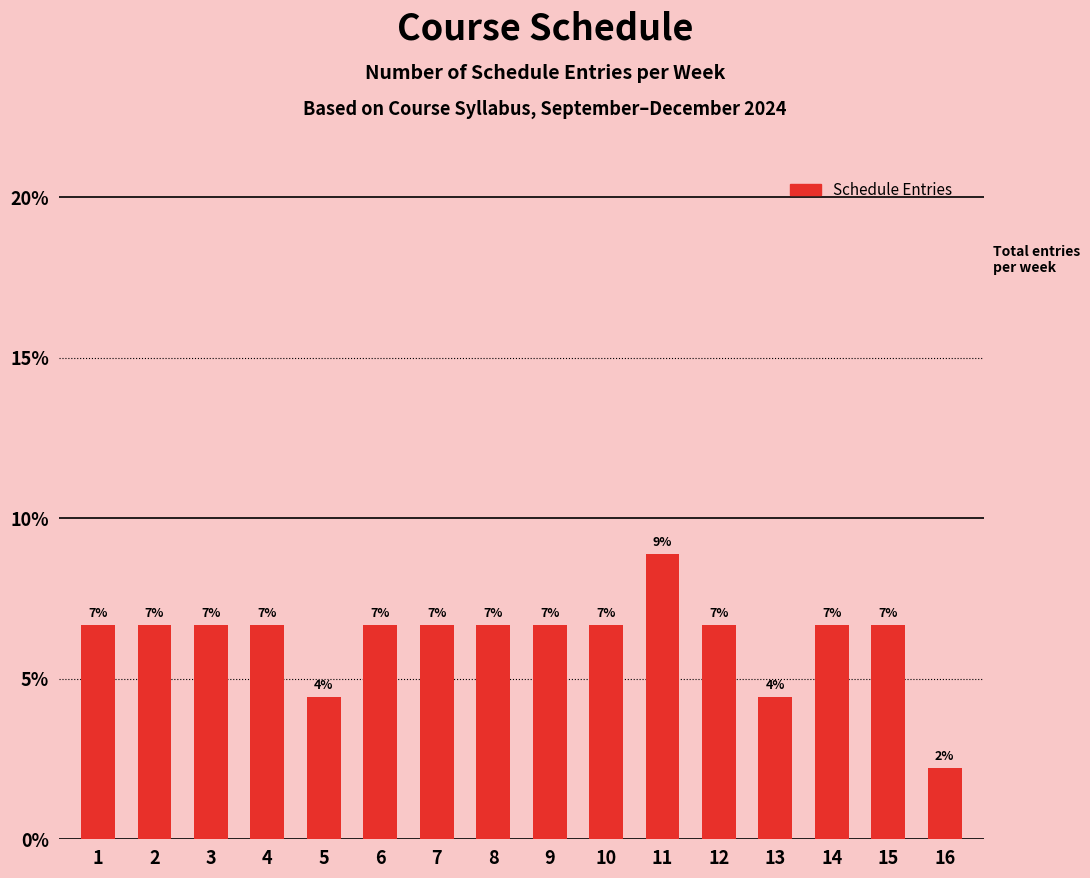

Are the bars horizontal?

No